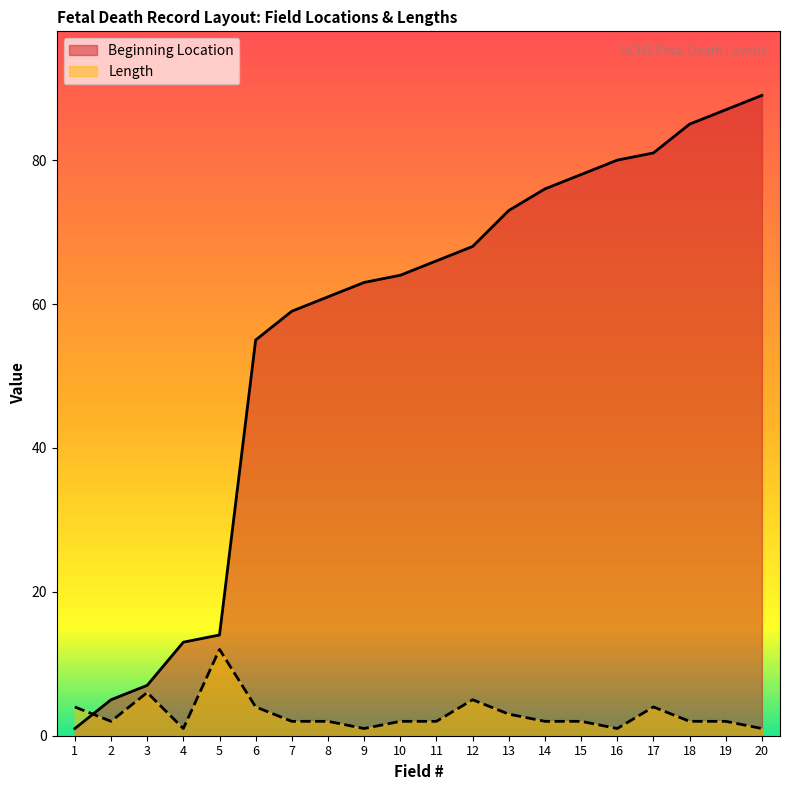

At which label does Length reach its minimum?

4